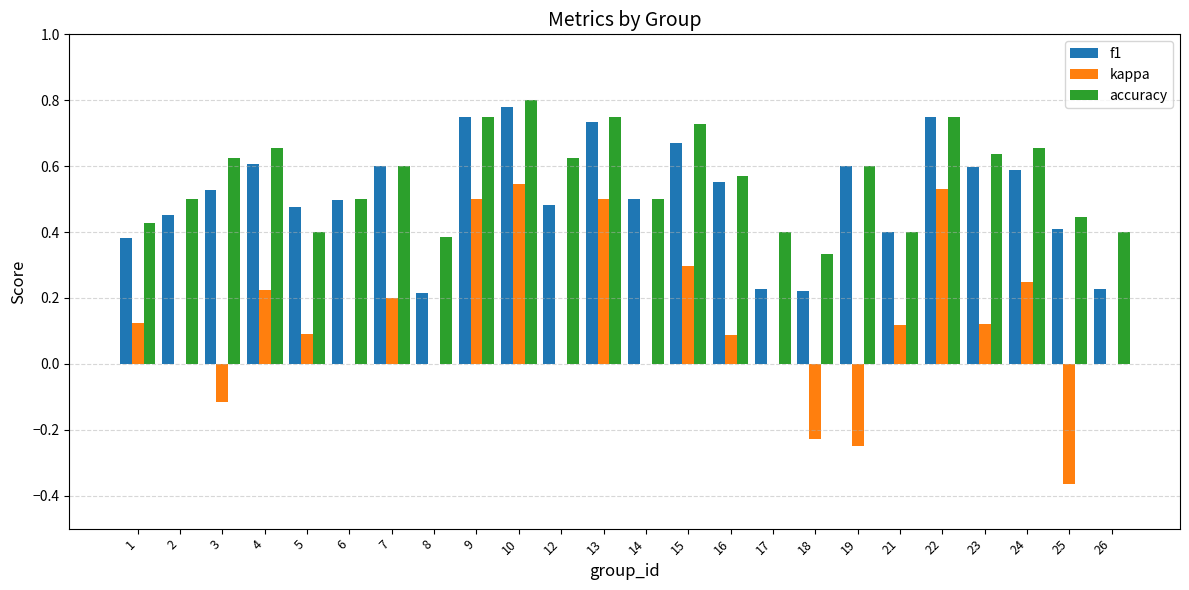

What is the sum of all accuracy values?

13.4